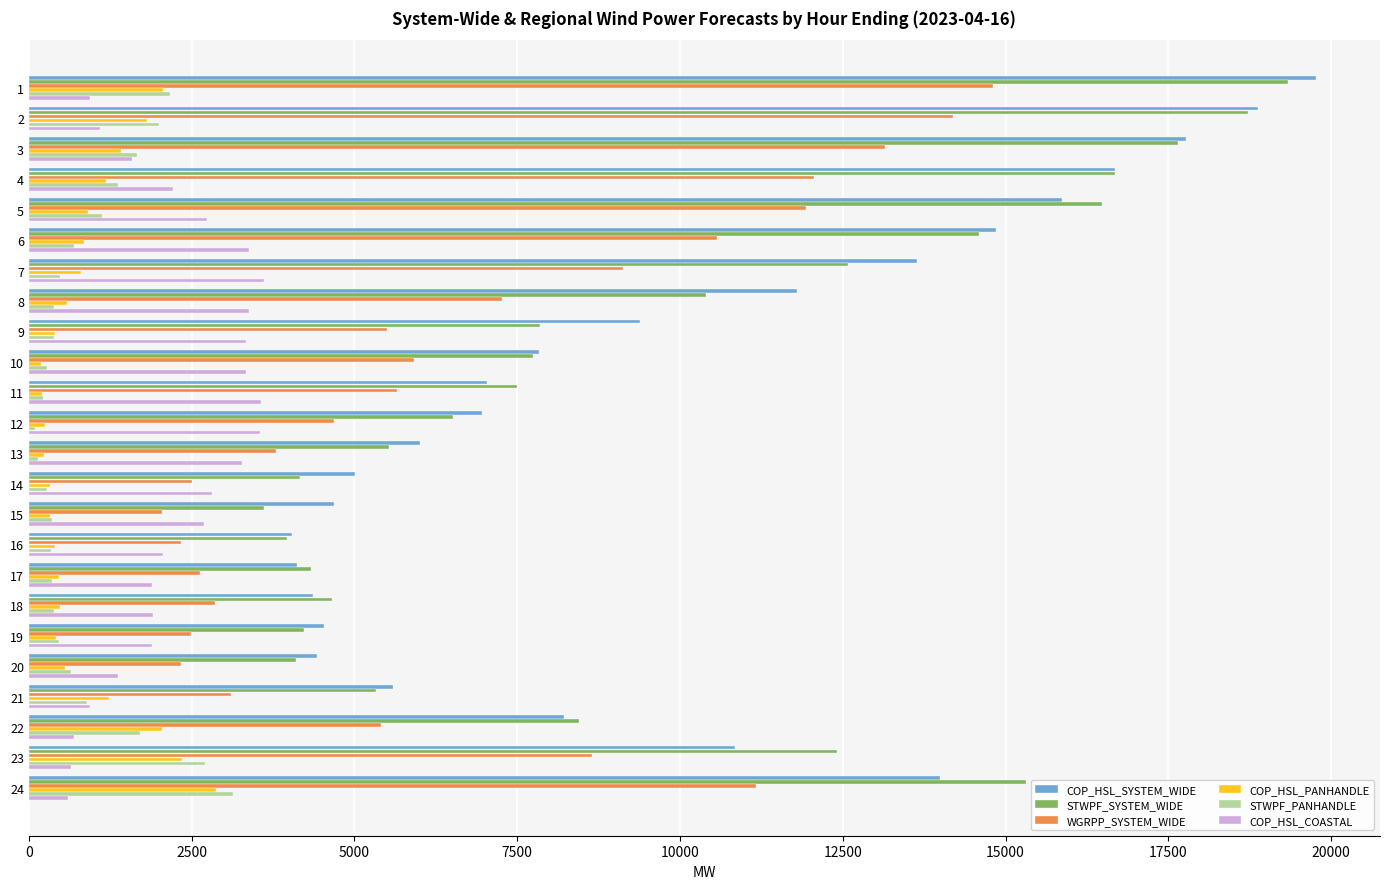

Is the value of WGRPP_SYSTEM_WIDE at 14 greater than the value of STWPF_SYSTEM_WIDE at 18?

No